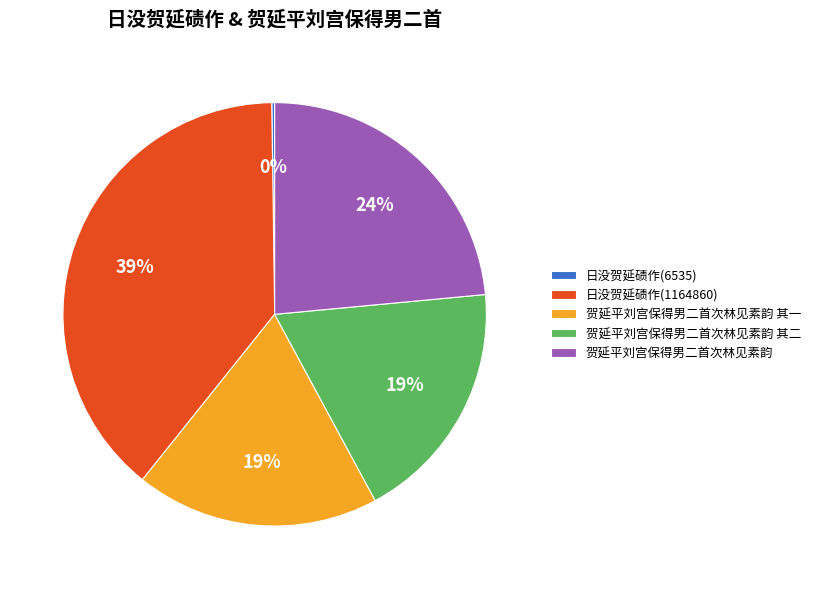

What is the largest slice in the pie chart?

日没贺延碛作(1164860)